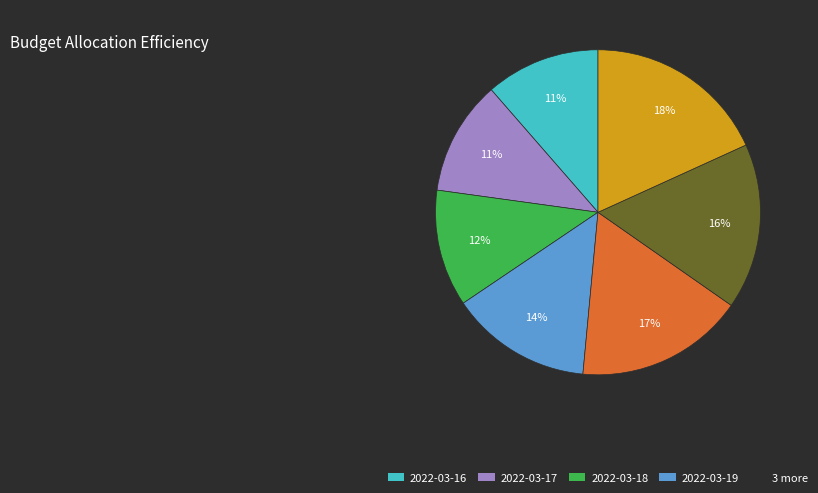

To the nearest percent, what is the average slice percentage?

14%